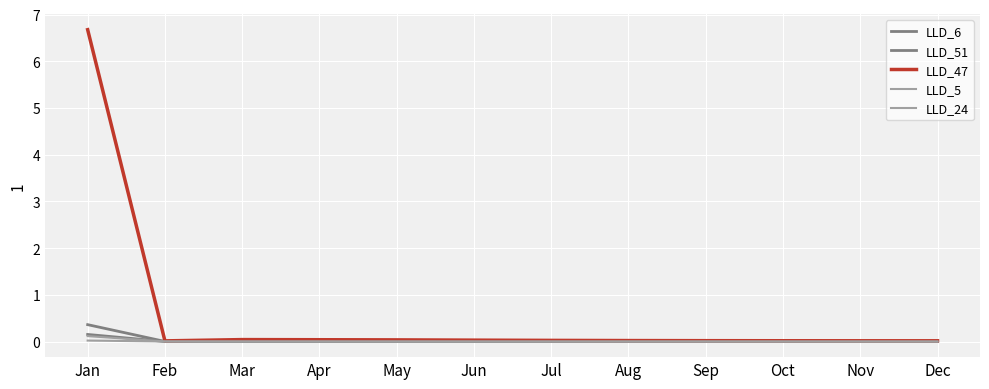

Is it true that LLD_24 equals 0.0 at May?

False